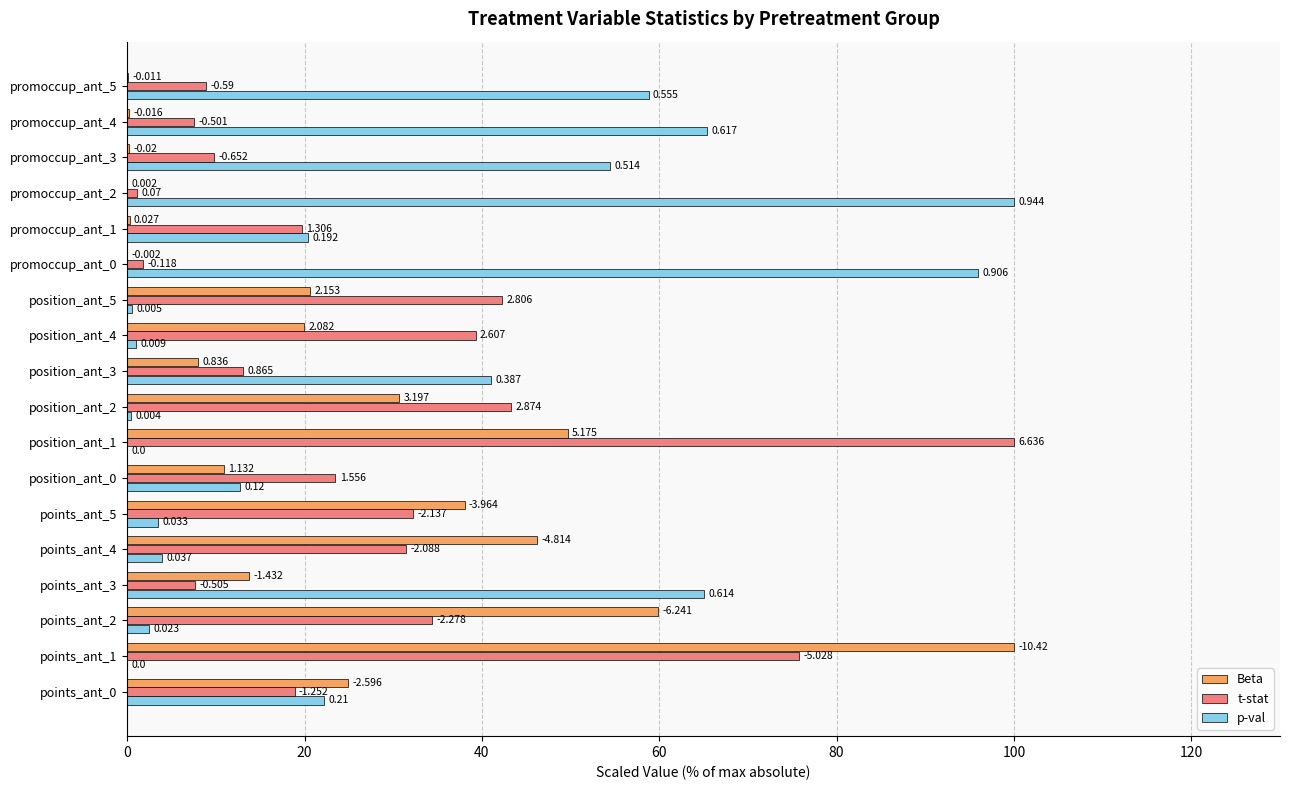

What are all the series names shown in the legend?

Beta, t-stat, p-val